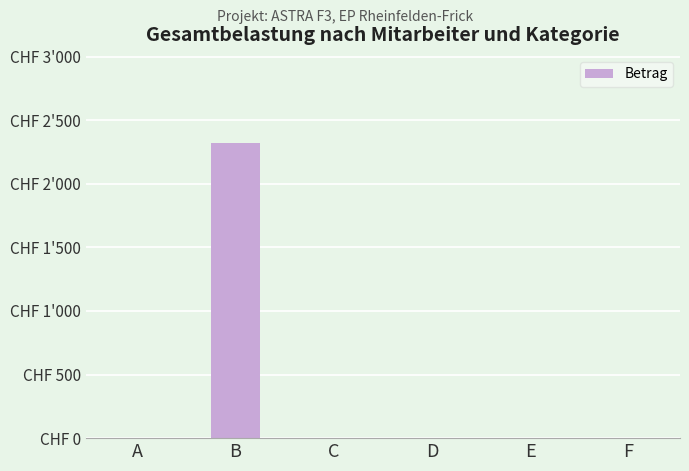

Which has a higher value, A or B?

B